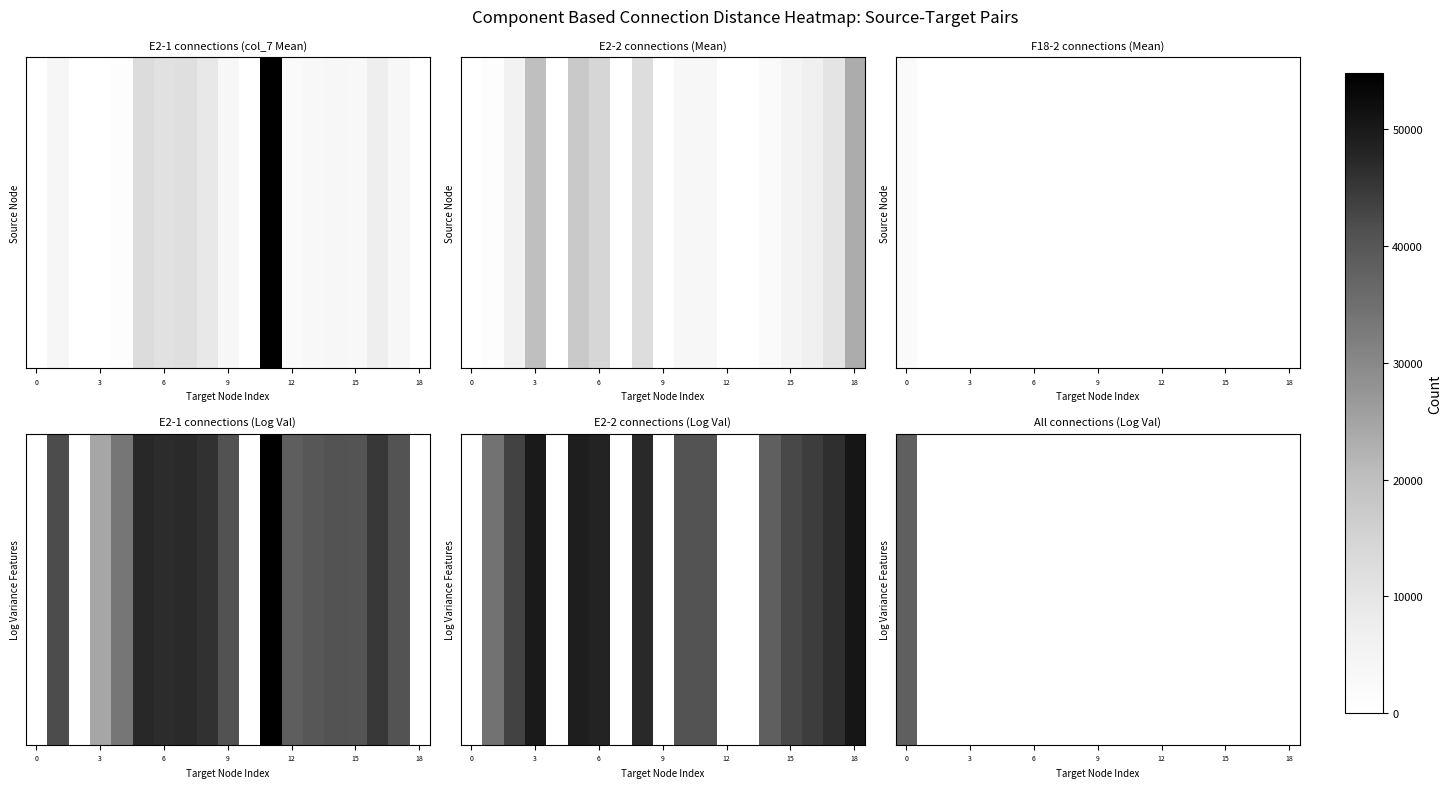

What is the change in value from 0 to 6?

-7.6